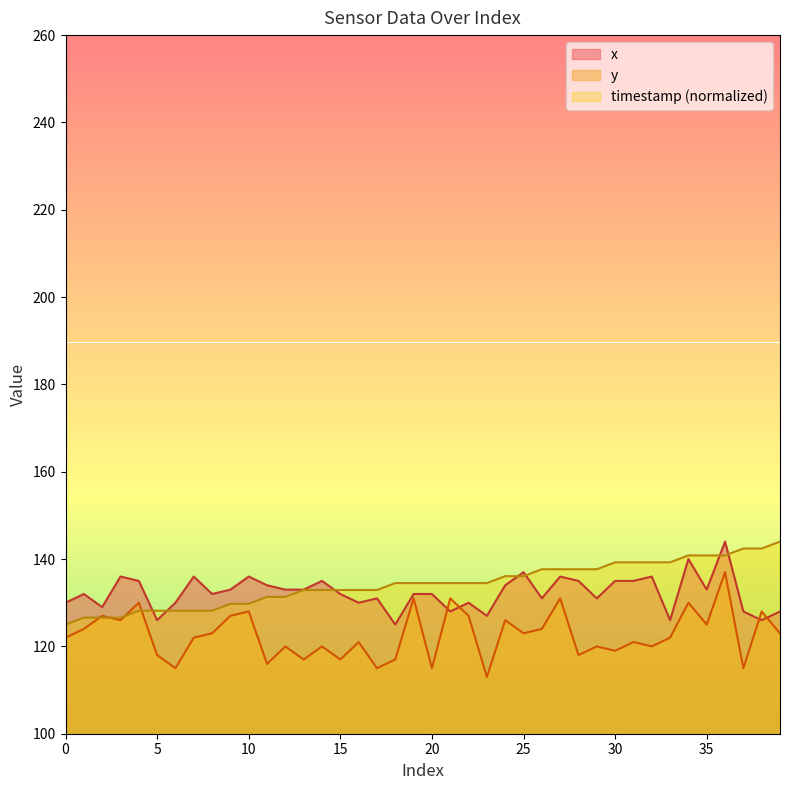

Is it true that x equals 68.3 at 29?

False